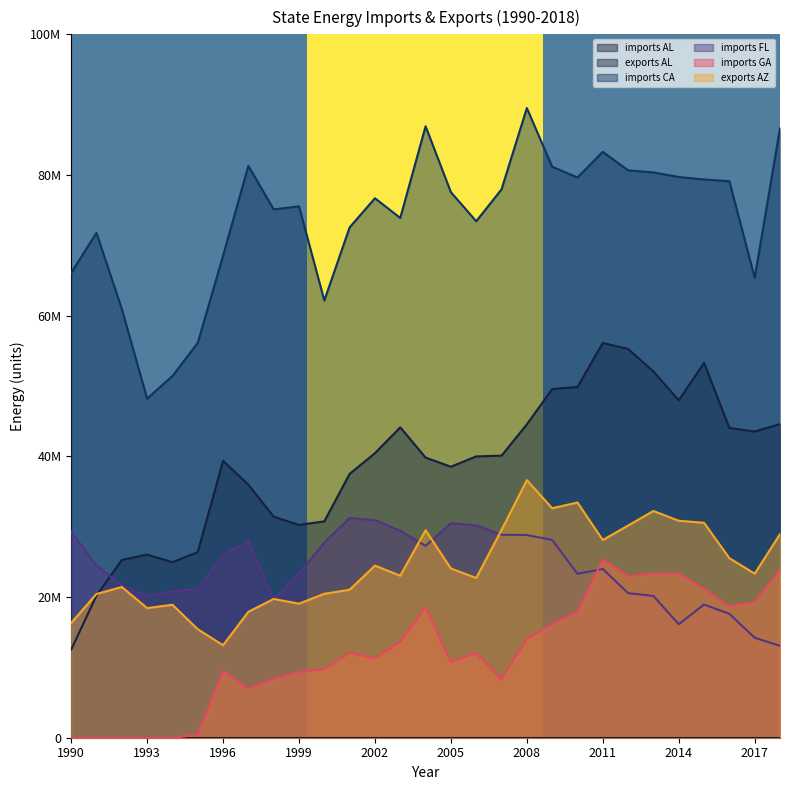

Reading left to right, list all the values displayed in this chart.

exports AL: 12.5	20.2	25.3	26.0	25.0	26.4	39.4	36.0	31.4	30.3	30.8	37.5	40.5	44.1	39.8	38.5	40.0	40.1	44.6	49.6	49.9	56.1	55.3	52.1	48.0	53.3	44.0	43.5	44.6
imports CA: 66.1	71.8	61.0	48.2	51.4	56.1	68.5	81.3	75.1	75.5	62.2	72.6	76.7	73.9	86.9	77.6	73.4	78.0	89.5	81.2	79.6	83.3	80.7	80.4	79.7	79.4	79.1	65.4	86.7
imports FL: 29.3	24.5	21.7	20.2	20.8	21.1	25.9	27.9	19.6	23.3	27.8	31.2	30.9	29.4	27.3	30.5	30.2	28.9	28.8	28.1	23.3	24.0	20.6	20.2	16.1	18.9	17.6	14.2	13.1
imports GA: 0.0	0.0	0.0	0.0	0.0	0.4	9.5	7.0	8.4	9.3	9.7	12.0	11.3	13.6	18.5	10.8	12.0	8.3	14.0	16.1	17.9	25.4	23.0	23.3	23.3	21.2	18.7	19.3	23.9
exports AZ: 16.3	20.4	21.4	18.4	18.9	15.4	13.1	17.9	19.7	19.1	20.5	21.0	24.5	23.0	29.5	24.1	22.7	29.5	36.6	32.6	33.4	28.1	30.2	32.2	30.8	30.6	25.5	23.3	28.9